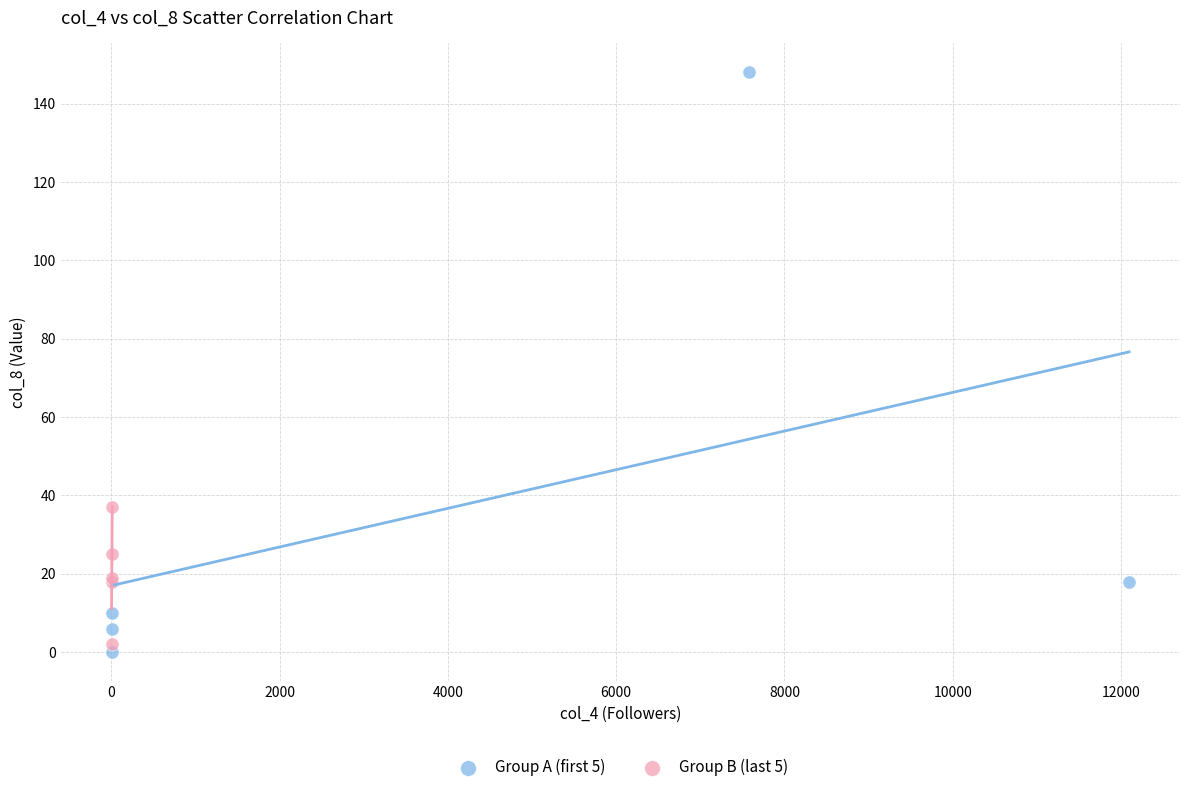

Which series has the widest spread of Y values?

Group A (first 5)